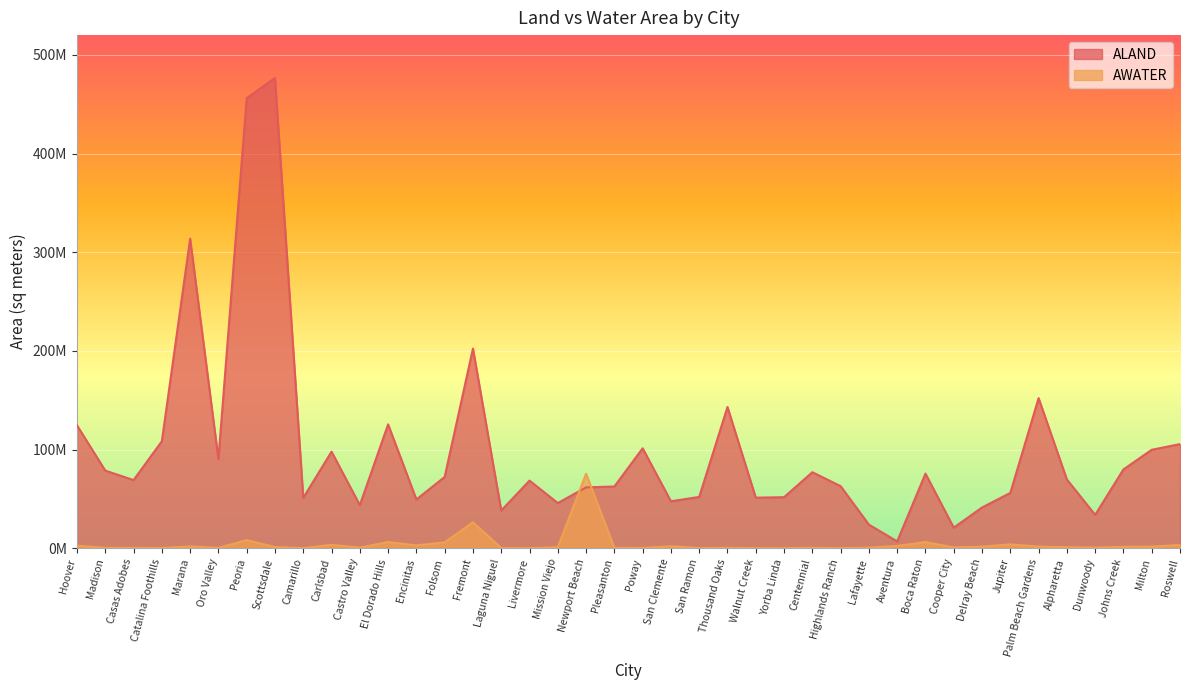

The AWATER series shows 31703 at Laguna Niguel. True or false?

False